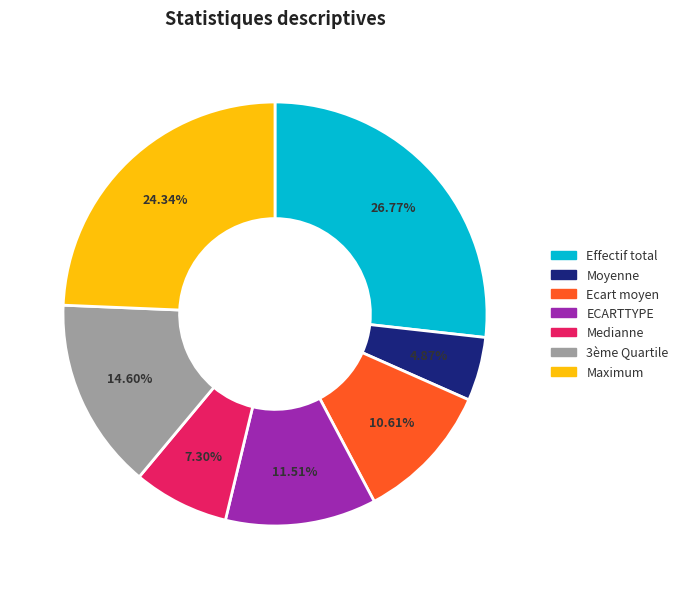

Which category has the smallest portion of the pie?

Moyenne